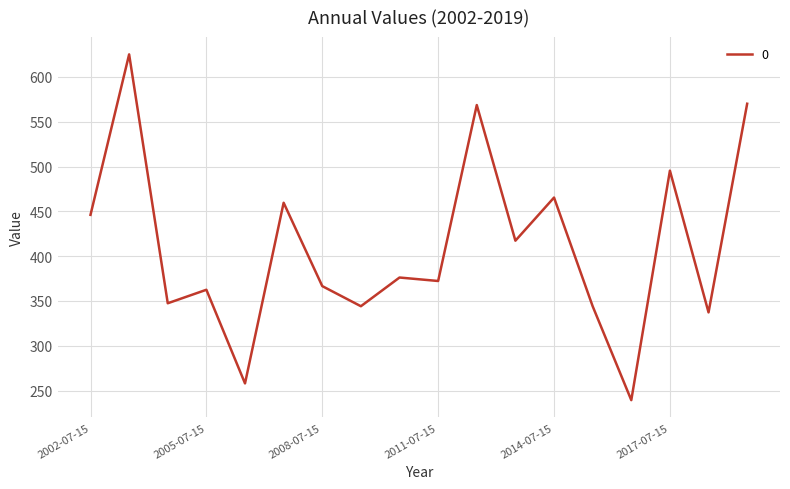

What is the smallest value displayed?

239.3